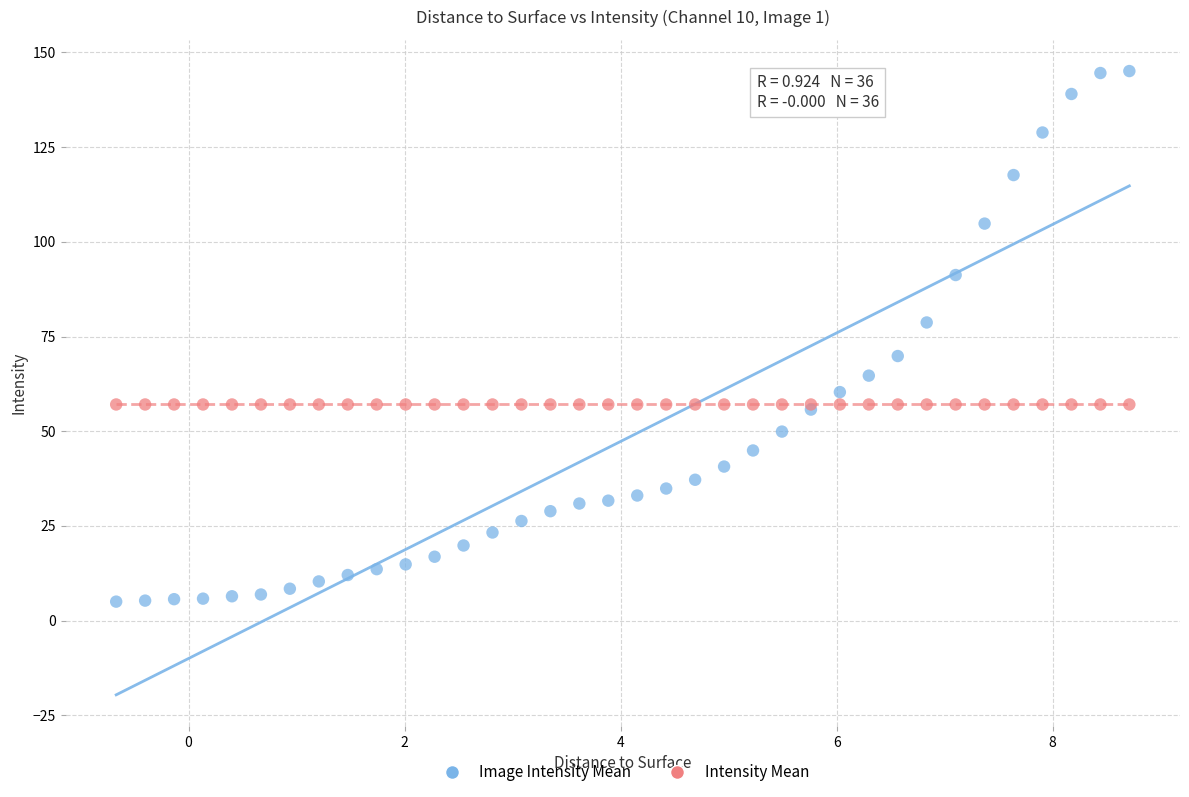

Which series contains the highest Y value?

Image Intensity Mean